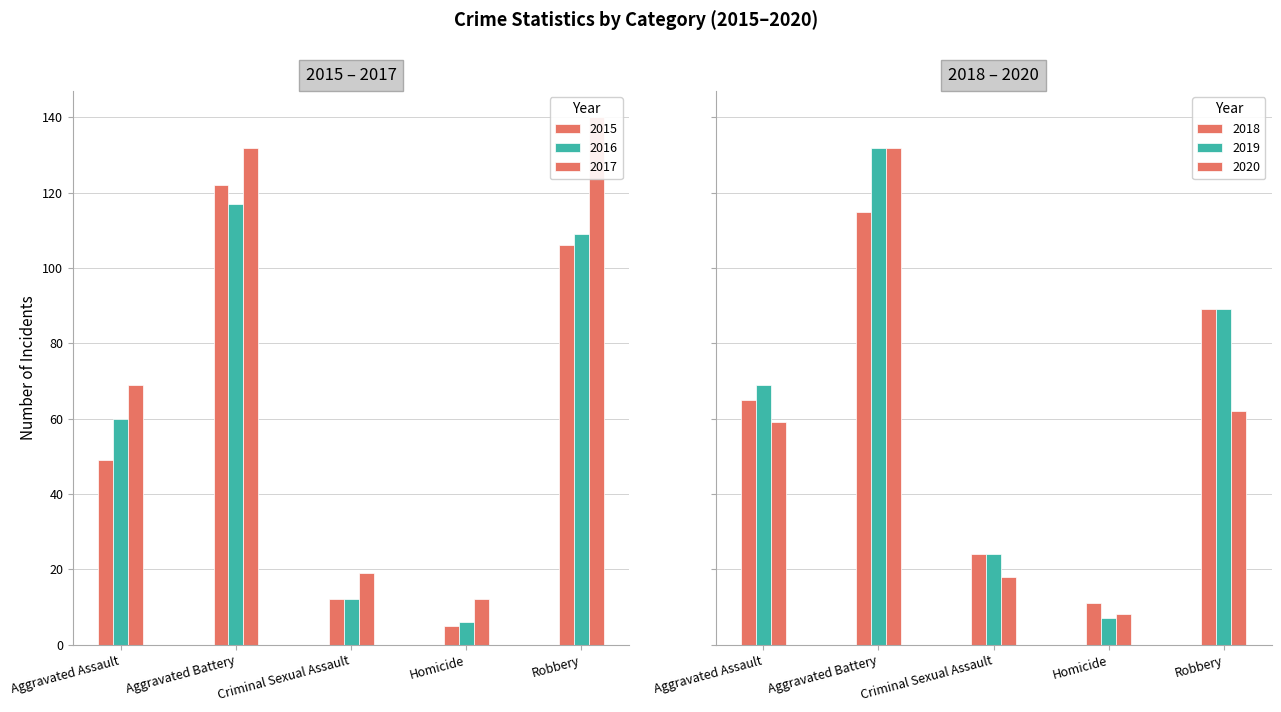

Rank the series by their maximum value, from lowest to highest.

2018, 2016, 2015, 2019, 2020, 2017